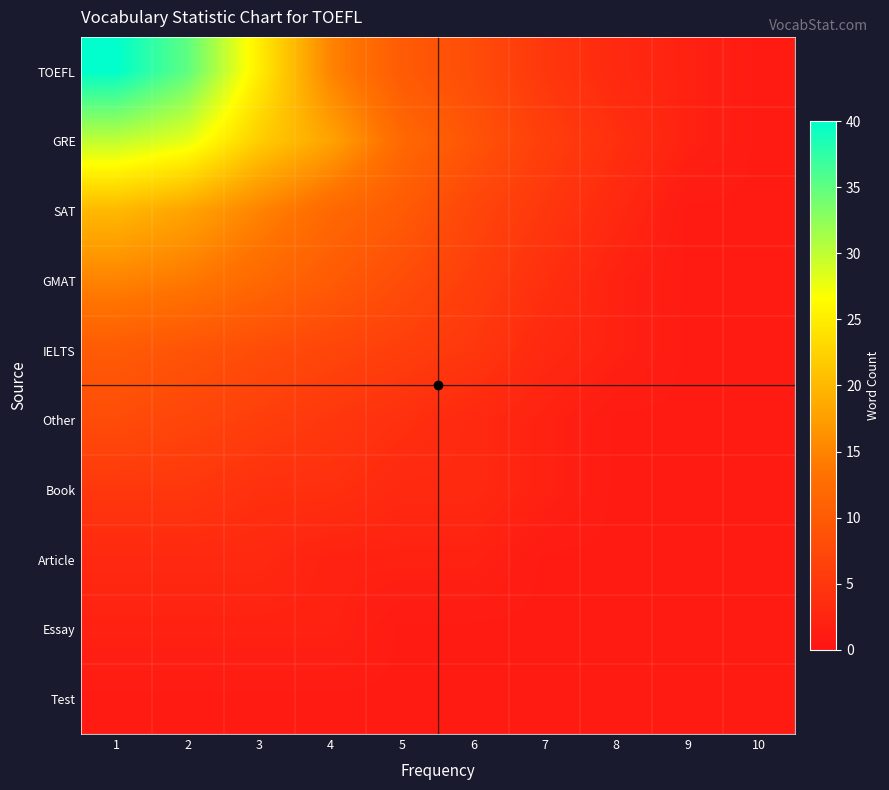

Reading left to right, list all the values displayed in this chart.

TOEFL: 1=40	2=35	3=25	4=15	5=10	6=8	7=5	8=3	9=2	10=1
GRE: 1=30	2=28	3=22	4=18	5=12	6=9	7=6	8=4	9=2	10=1
SAT: 1=20	2=18	3=15	4=12	5=10	6=7	7=5	8=3	9=1	10=1
GMAT: 1=15	2=14	3=12	4=10	5=8	6=6	7=4	8=2	9=1	10=1
IELTS: 1=10	2=9	3=8	4=7	5=6	6=5	7=3	8=2	9=1	10=1
Other: 1=8	2=7	3=6	4=5	5=4	6=3	7=2	8=1	9=1	10=1
Book: 1=5	2=5	3=4	4=4	5=3	6=3	7=2	8=1	9=1	10=1
Article: 1=3	2=3	3=3	4=2	5=2	6=2	7=1	8=1	9=1	10=1
Essay: 1=2	2=2	3=2	4=2	5=1	6=1	7=1	8=1	9=1	10=1
Test: 1=1	2=1	3=1	4=1	5=1	6=1	7=1	8=1	9=1	10=1